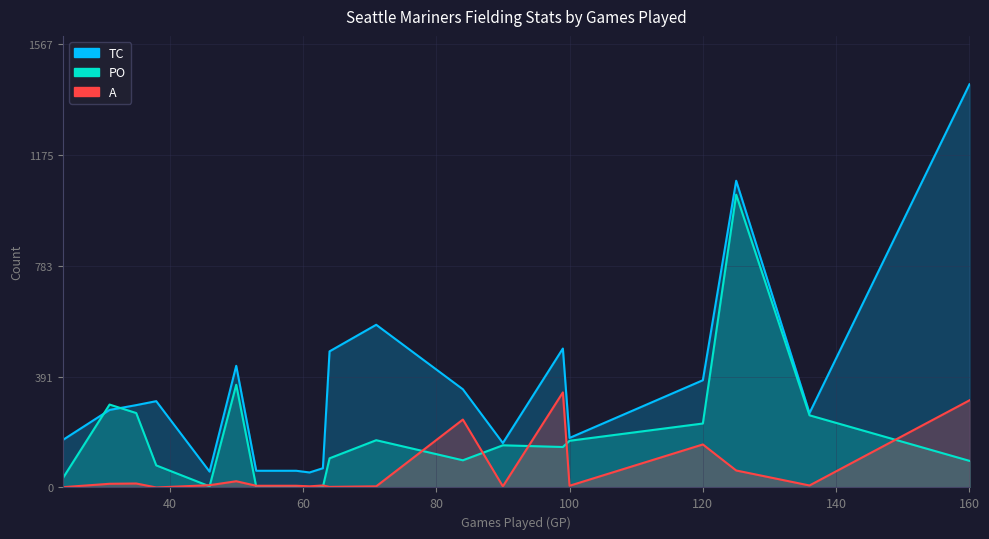

Which series changed the most between 53 and 63?

TC